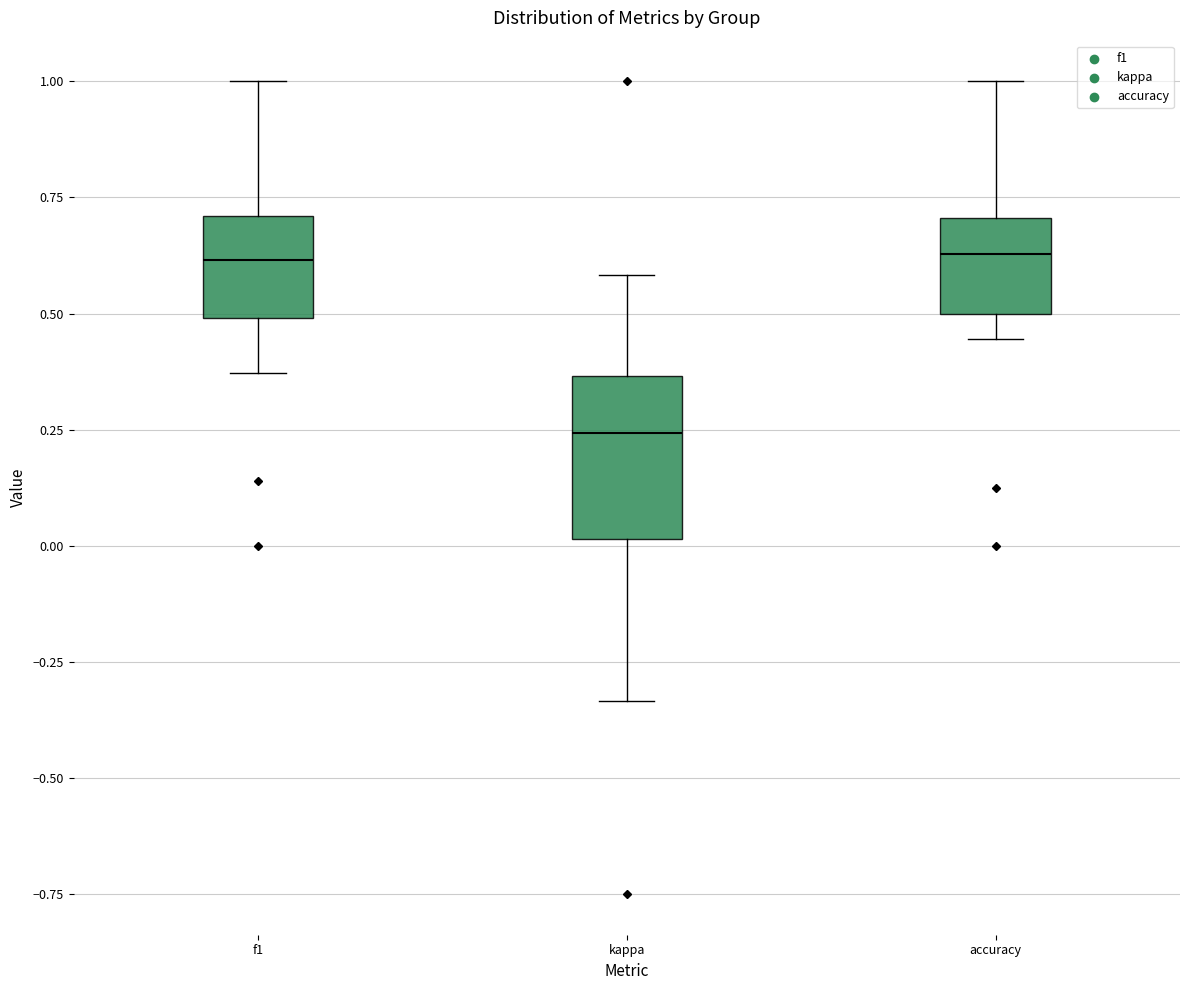

Which box's median line is the lowest?

kappa